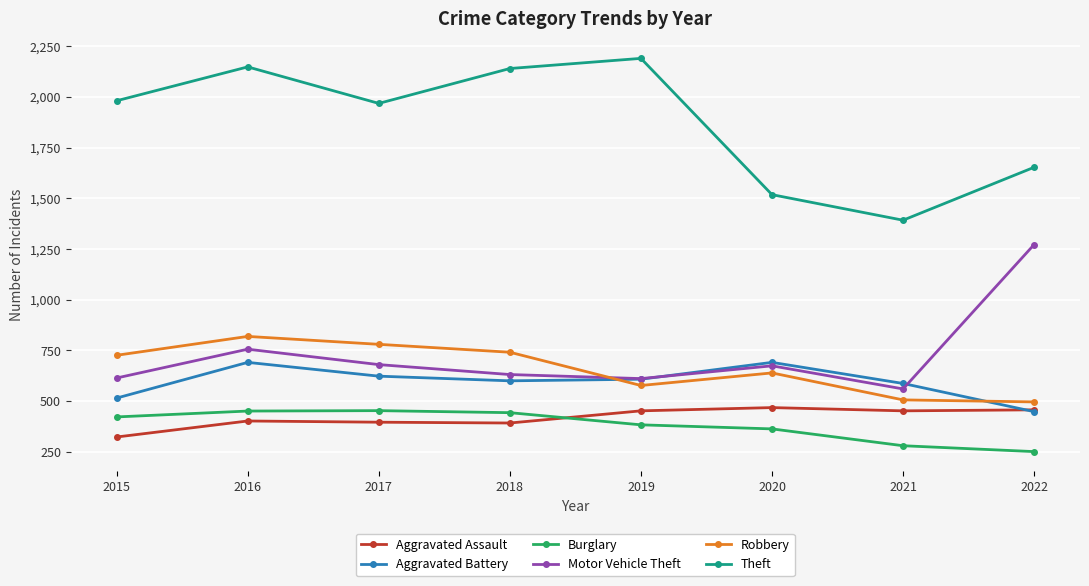

At which category does the chart reach its peak across all series?

2019